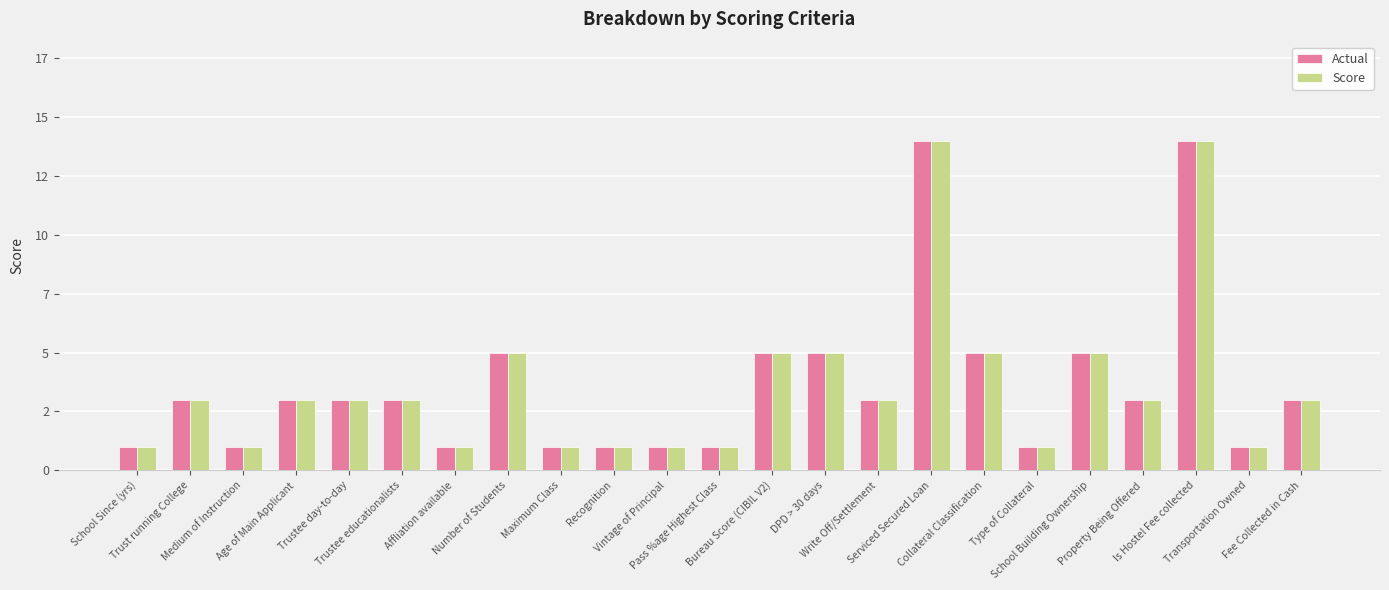

Which series has the largest range (max minus min)?

Actual